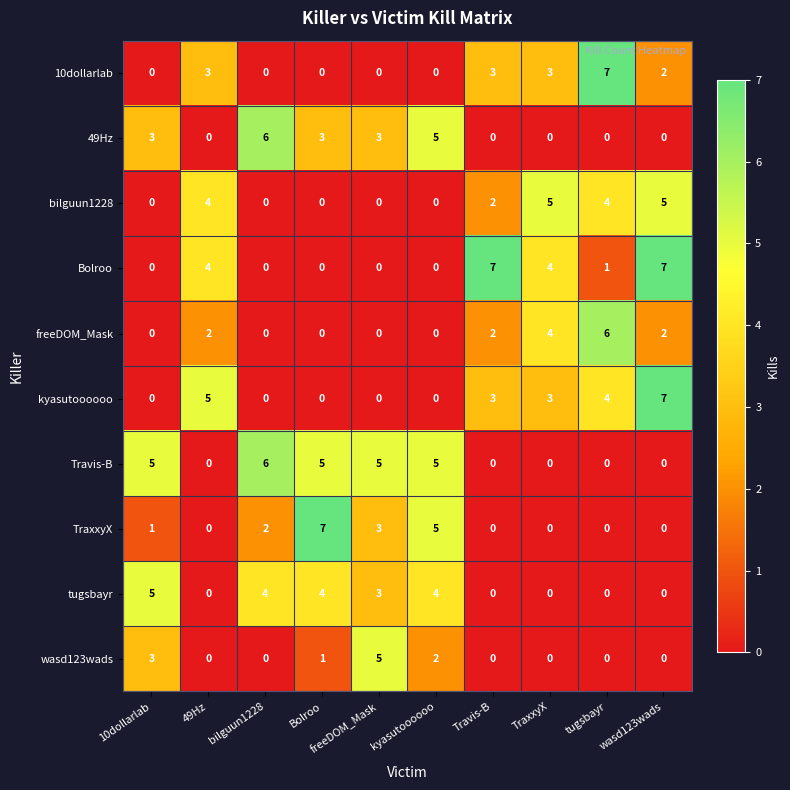

At which category is the sum across all series the highest?

wasd123wads